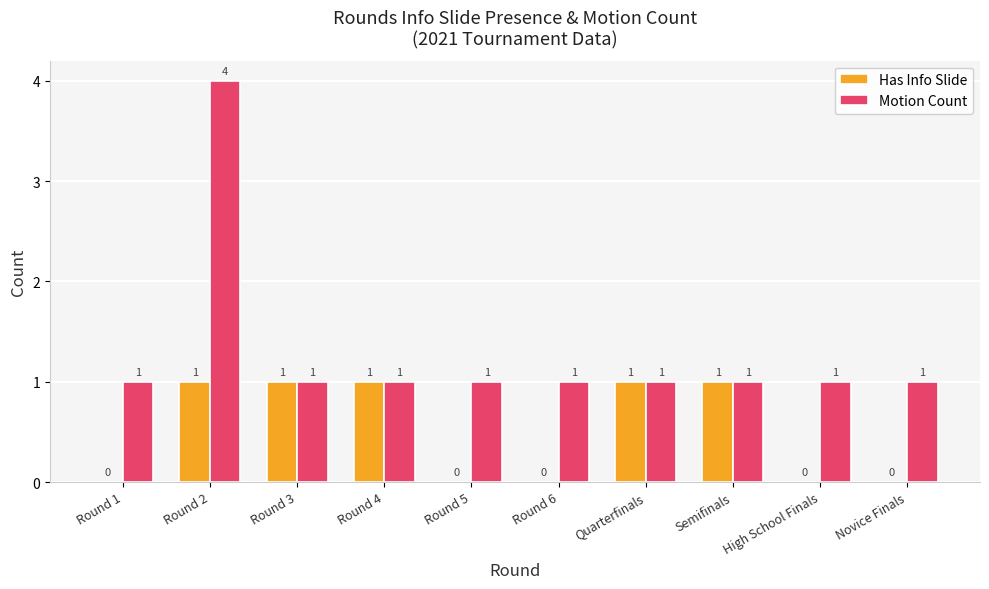

The Motion Count series shows 1 at Round 3. True or false?

True